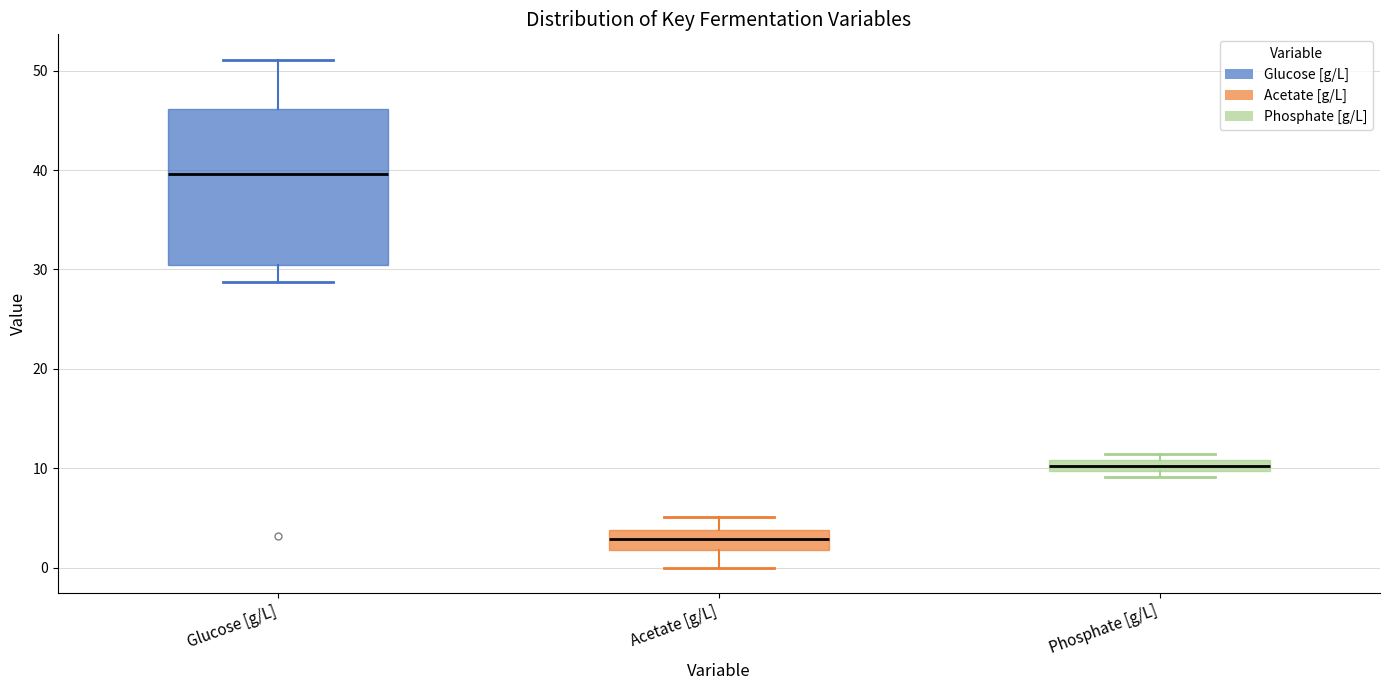

Which box has the lowest median line?

Acetate [g/L]